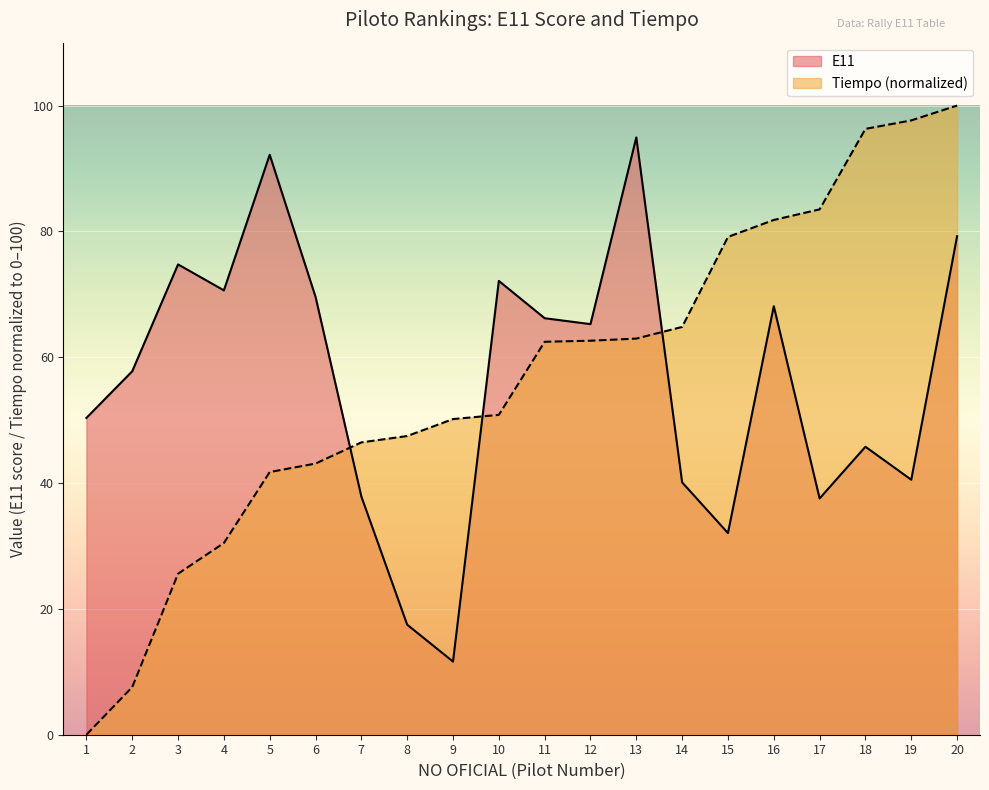

What is the value of the Tiempo point at the 12th from the left?

62.6